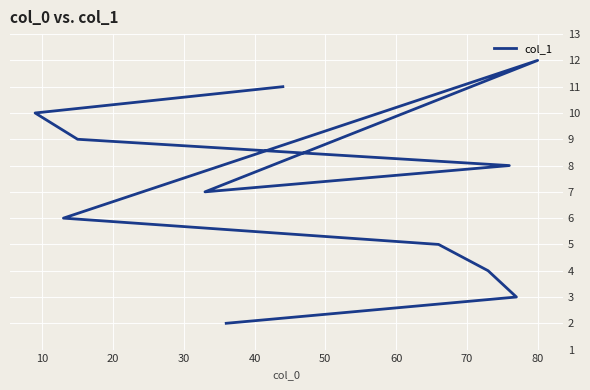

True or false: the data shows 1.2 at 10.

False